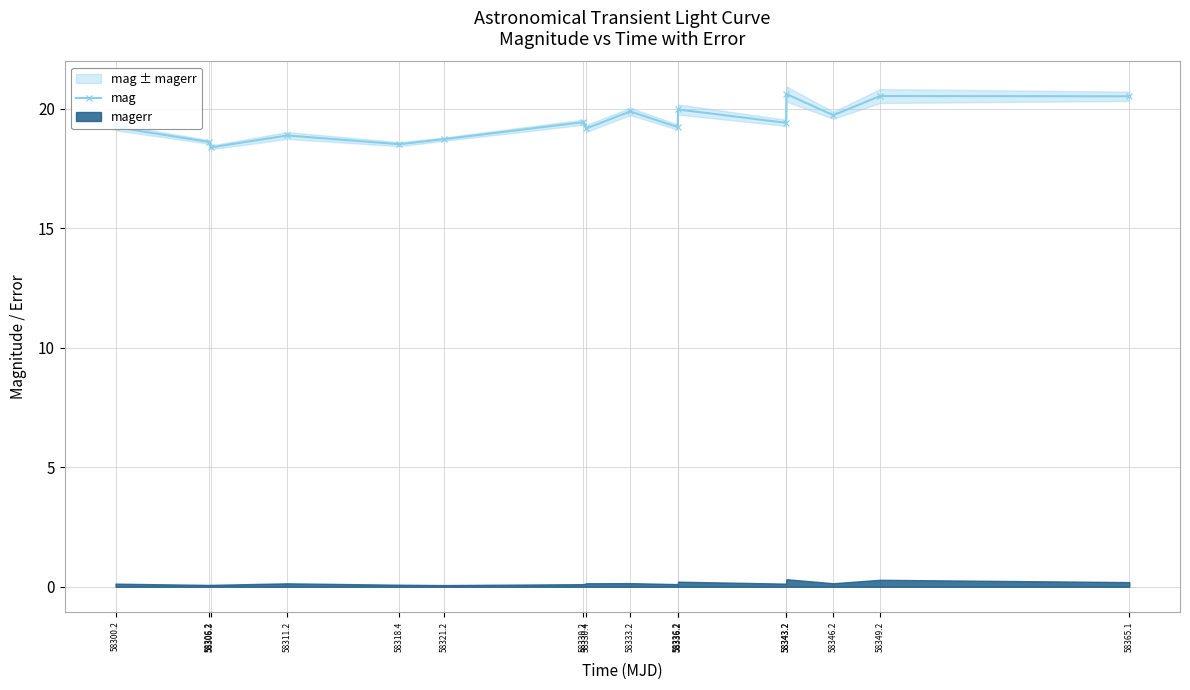

True or false: the data has more than 1 interior local peaks.

True